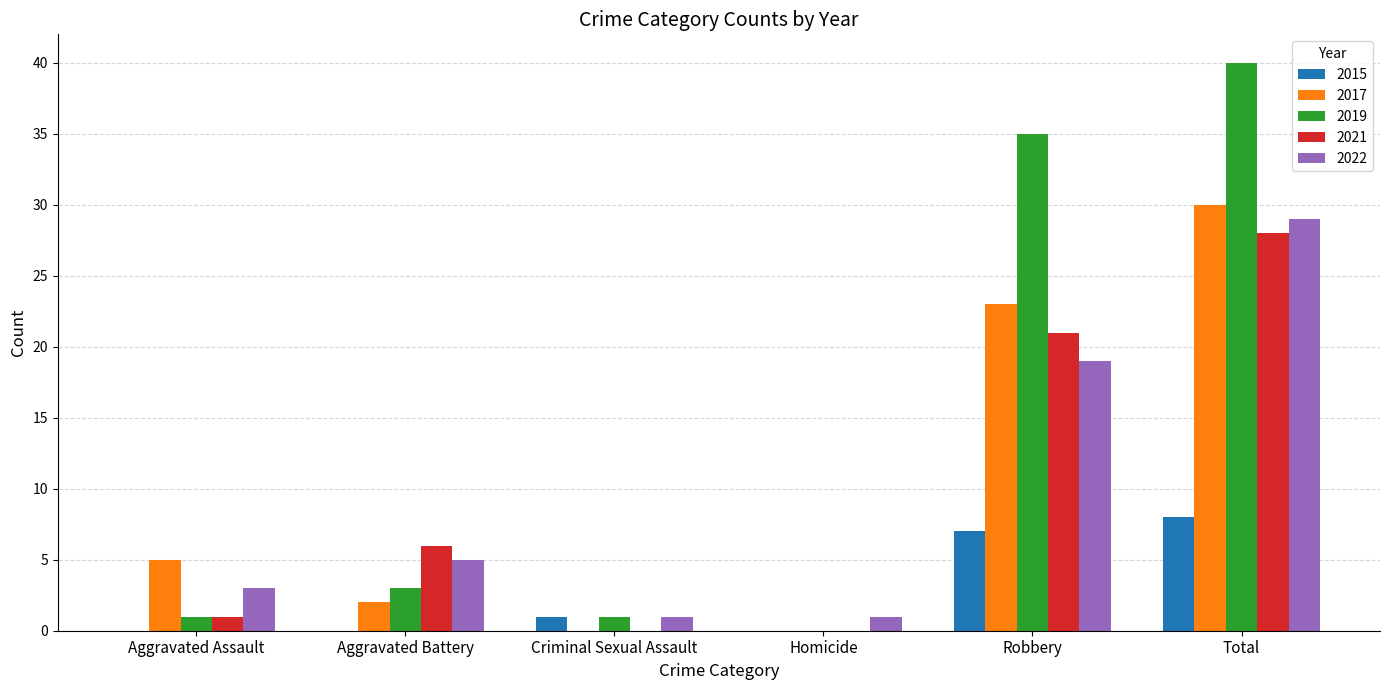

How many distinct data groups are displayed?

5